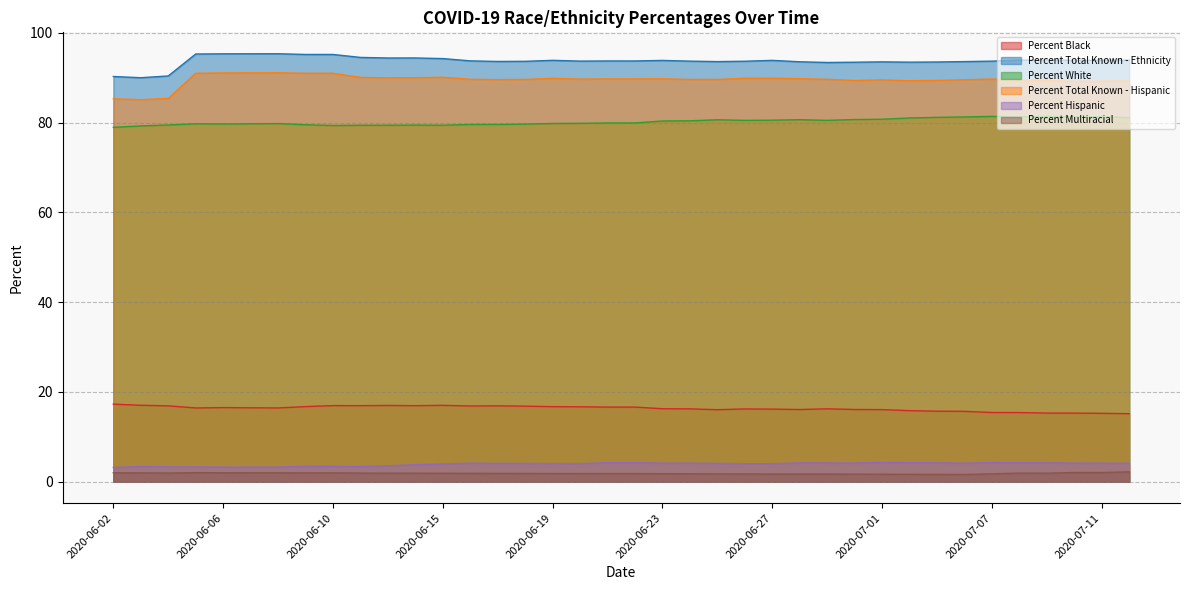

In Percent Total Known - Ethnicity, how many points are higher than both neighbors (excluding endpoints)?

7